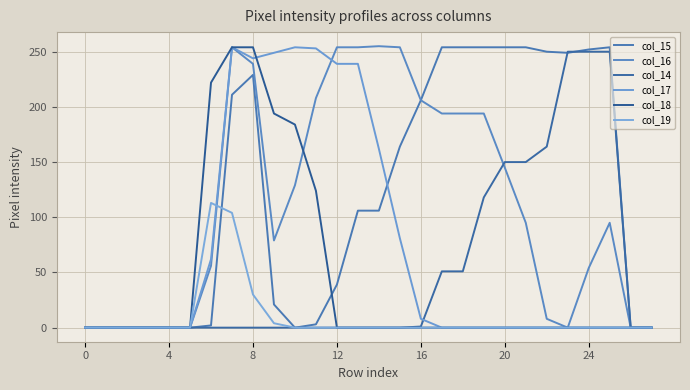

How many lines are shown in the chart?

6